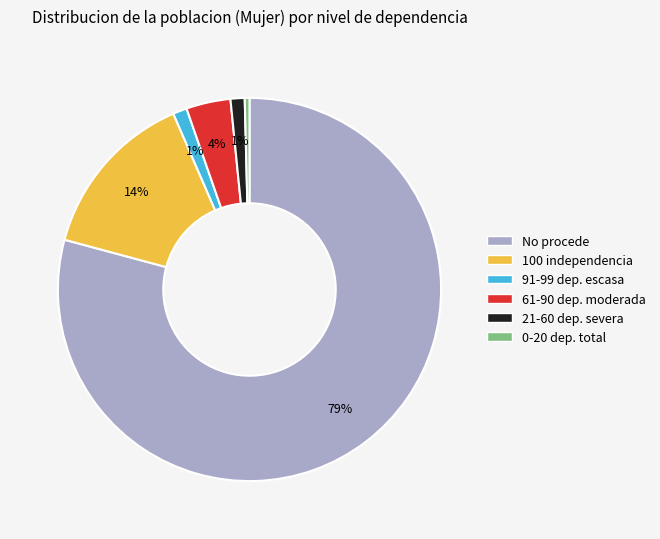

To the nearest percent, what is the average slice percentage?

17%